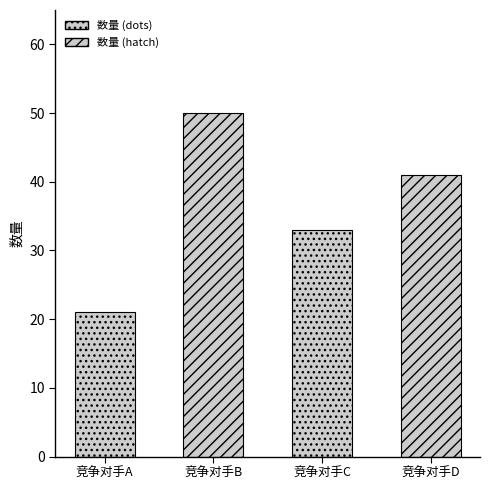

How many categories are shown in the chart?

4